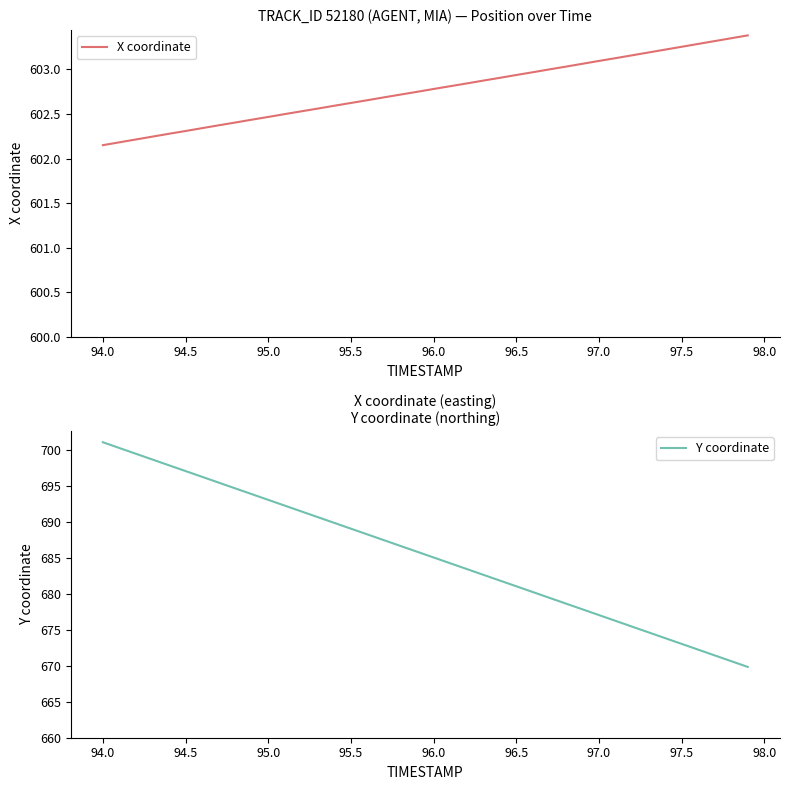

The X coordinate series shows 419.4 at 97.0. True or false?

False